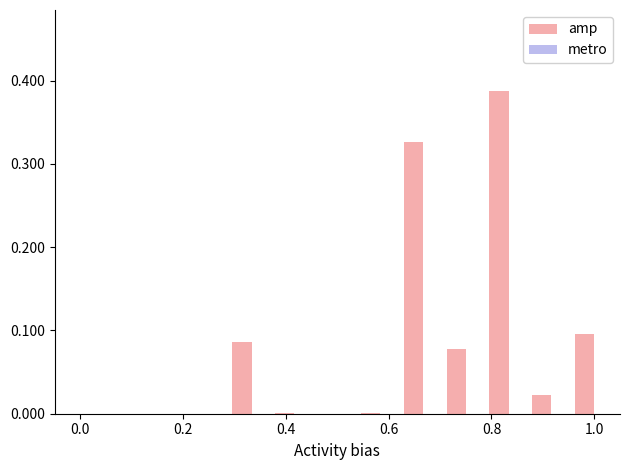

How many groups of bars are there?

13